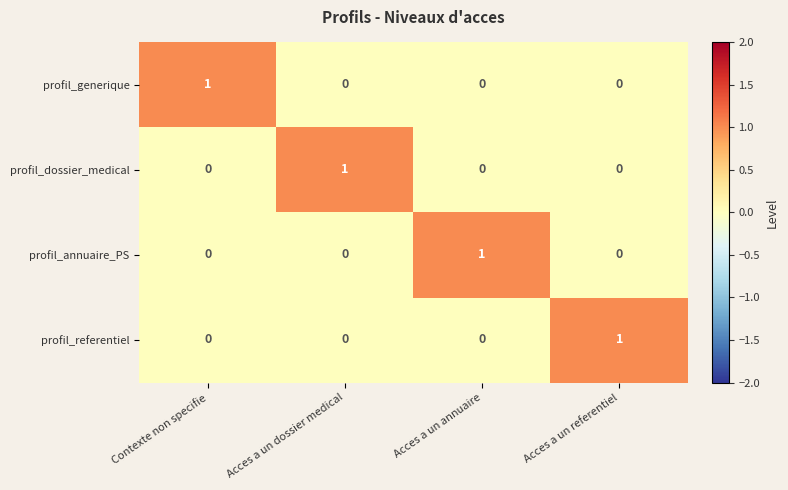

What is the difference between the highest and lowest values at Acces a un dossier medical?

1